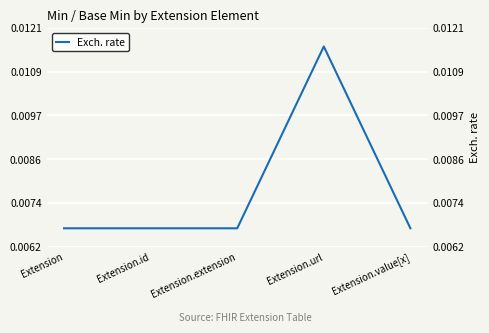

Count the values in the range 0 to 1.

5